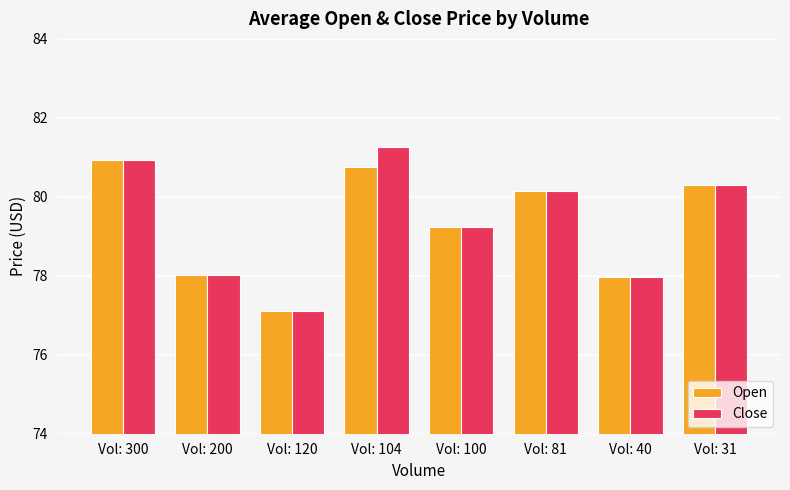

Which series has the largest range (max minus min)?

Close